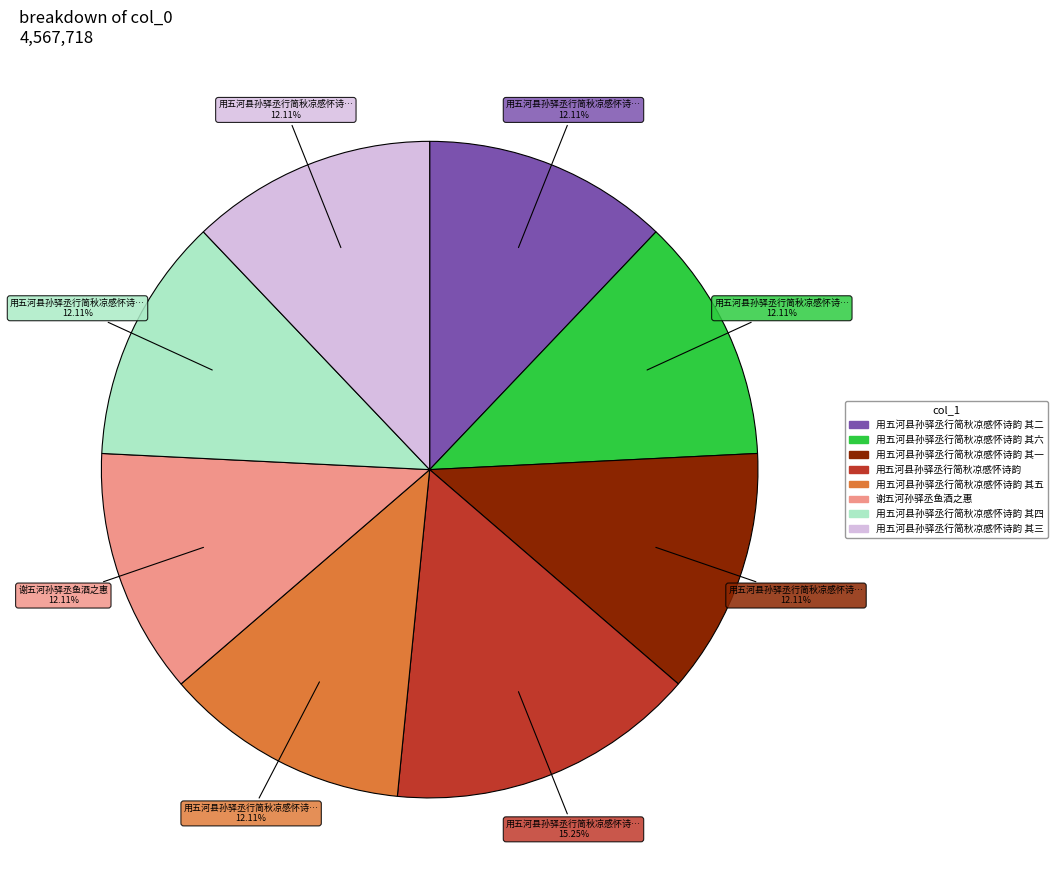

Does any single category account for the majority?

No